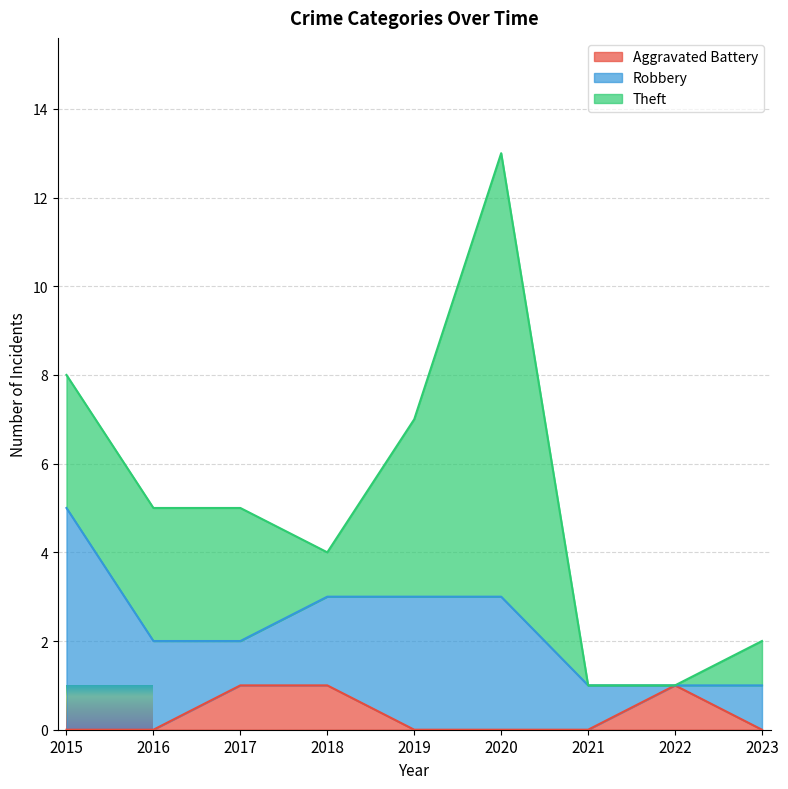

What is the difference between the highest and lowest values at 2017?

2